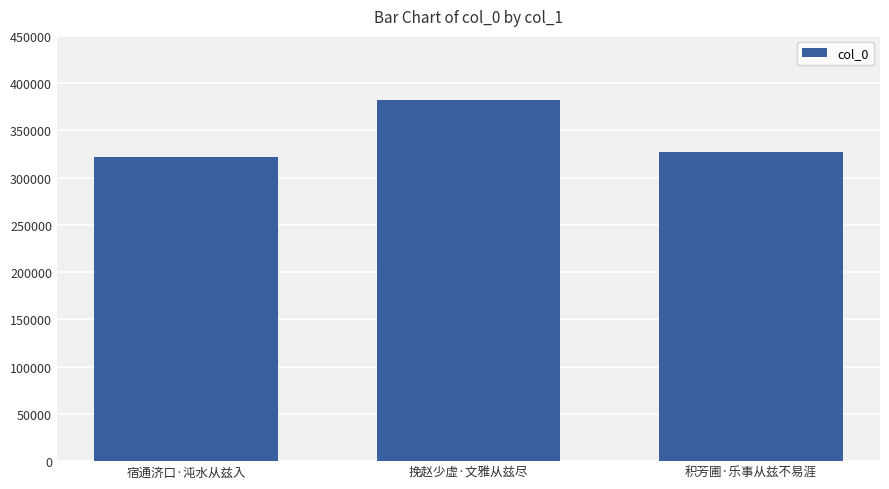

Are the bars horizontal?

No